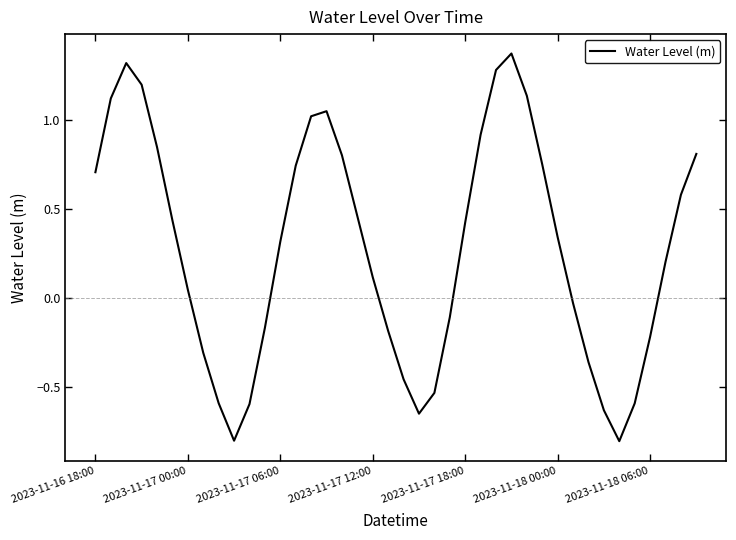

What is the smallest value displayed?

-0.8